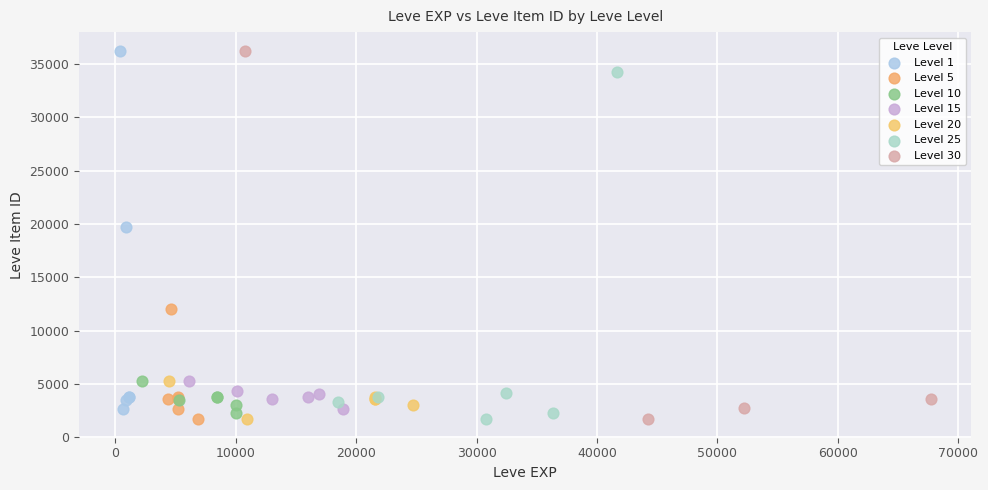

Which series has the widest spread of Y values?

Level 30